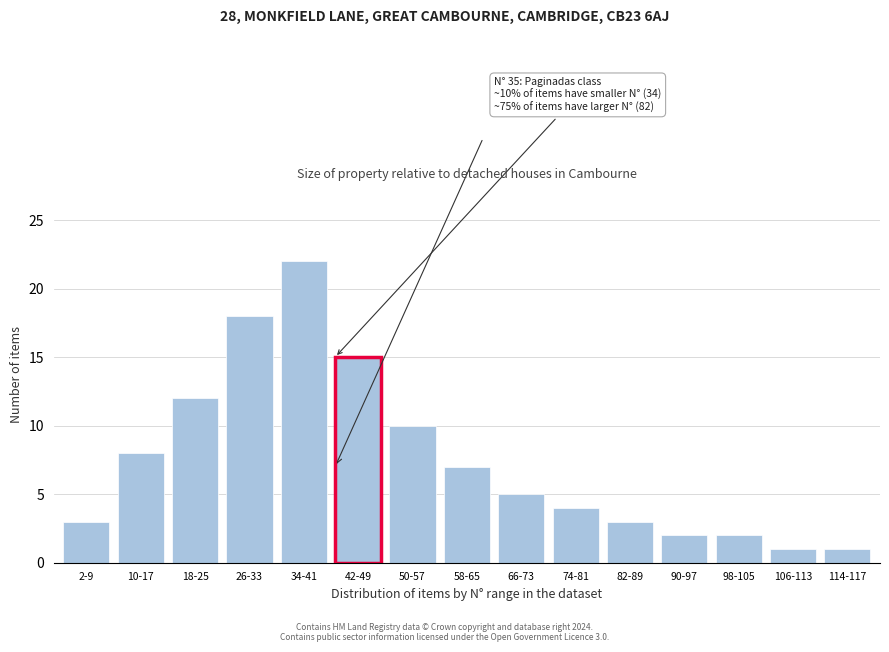

Reading left to right, extract all data points from this chart.

2-9=3	10-17=8	18-25=12	26-33=18	34-41=22	42-49=15	50-57=10	58-65=7	66-73=5	74-81=4	82-89=3	90-97=2	98-105=2	106-113=1	114-117=1